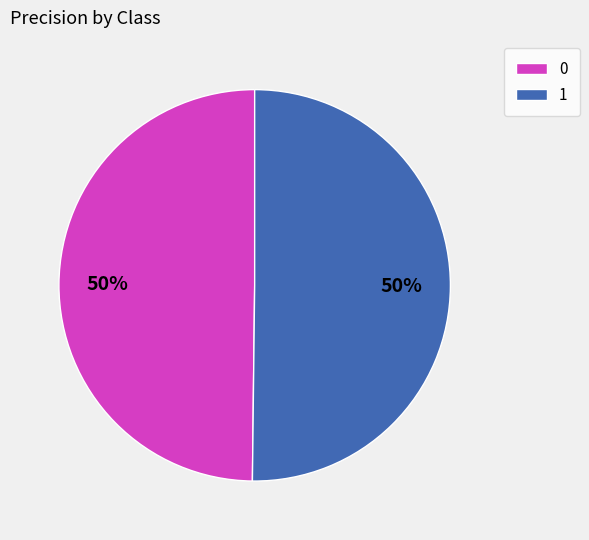

The 1 slice represents 43% of the pie. True or false?

False